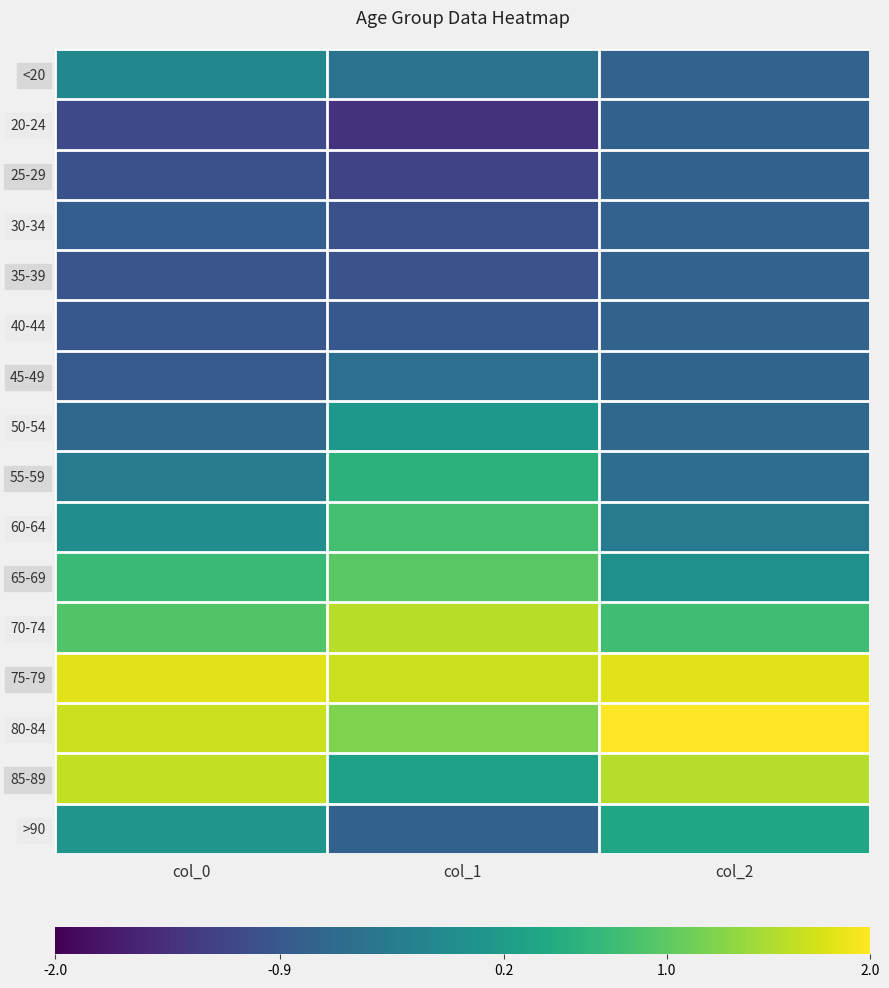

Reading left to right, extract all data points from this chart.

<20: col_0=-0.1	col_1=-0.5	col_2=-0.7
20-24: col_0=-1.1	col_1=-1.4	col_2=-0.8
25-29: col_0=-1.0	col_1=-1.2	col_2=-0.8
30-34: col_0=-0.8	col_1=-1.0	col_2=-0.7
35-39: col_0=-0.9	col_1=-1.0	col_2=-0.7
40-44: col_0=-0.9	col_1=-0.9	col_2=-0.7
45-49: col_0=-0.9	col_1=-0.5	col_2=-0.7
50-54: col_0=-0.6	col_1=0.1	col_2=-0.6
55-59: col_0=-0.4	col_1=0.6	col_2=-0.5
60-64: col_0=-0.0	col_1=0.8	col_2=-0.4
65-69: col_0=0.7	col_1=1.0	col_2=0.0
70-74: col_0=0.9	col_1=1.6	col_2=0.8
75-79: col_0=1.8	col_1=1.7	col_2=1.8
80-84: col_0=1.7	col_1=1.2	col_2=2.2
85-89: col_0=1.6	col_1=0.3	col_2=1.6
>90: col_0=0.1	col_1=-0.8	col_2=0.4